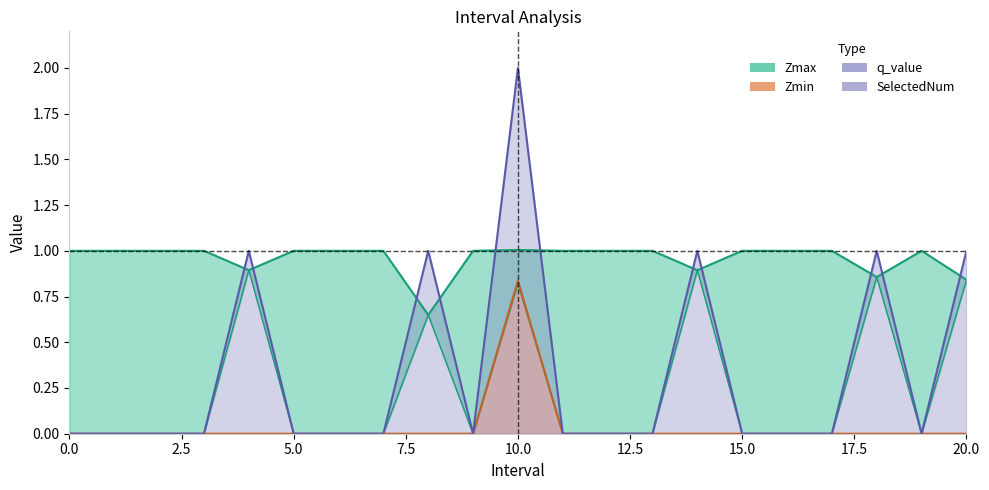

What are all the series names shown in the legend?

Zmax, Zmin, q_value, SelectedNum